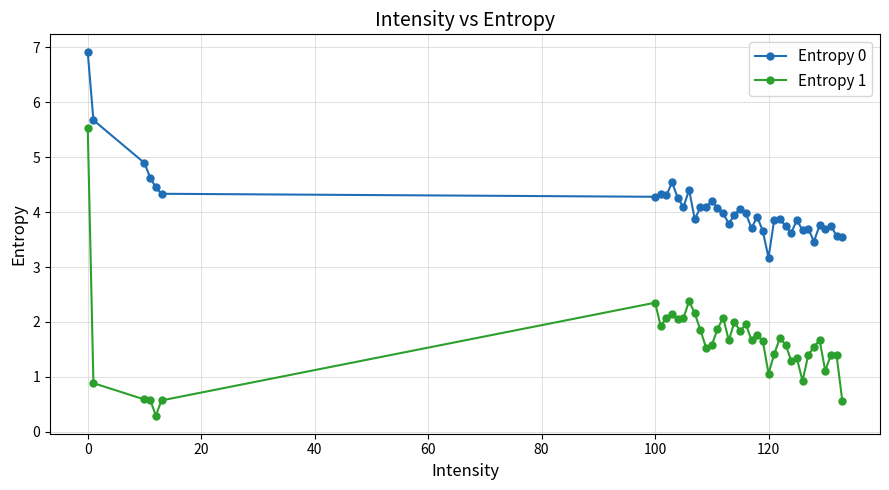

True or false: Entropy 0 and Entropy 1 cross at least once.

False